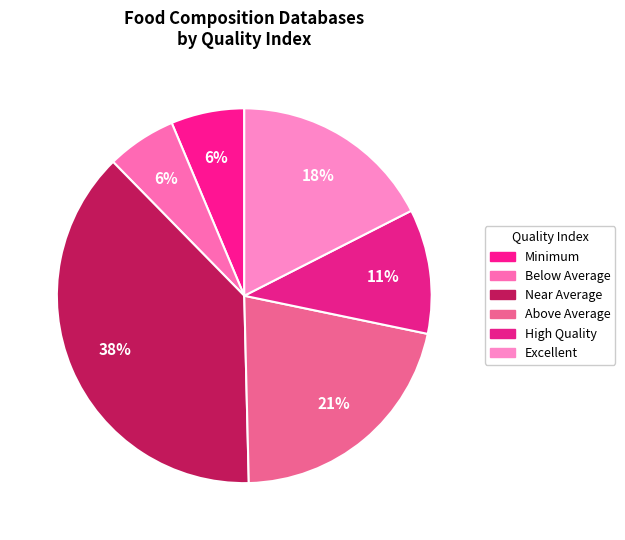

Is it true that Minimum is 14% of the pie?

False